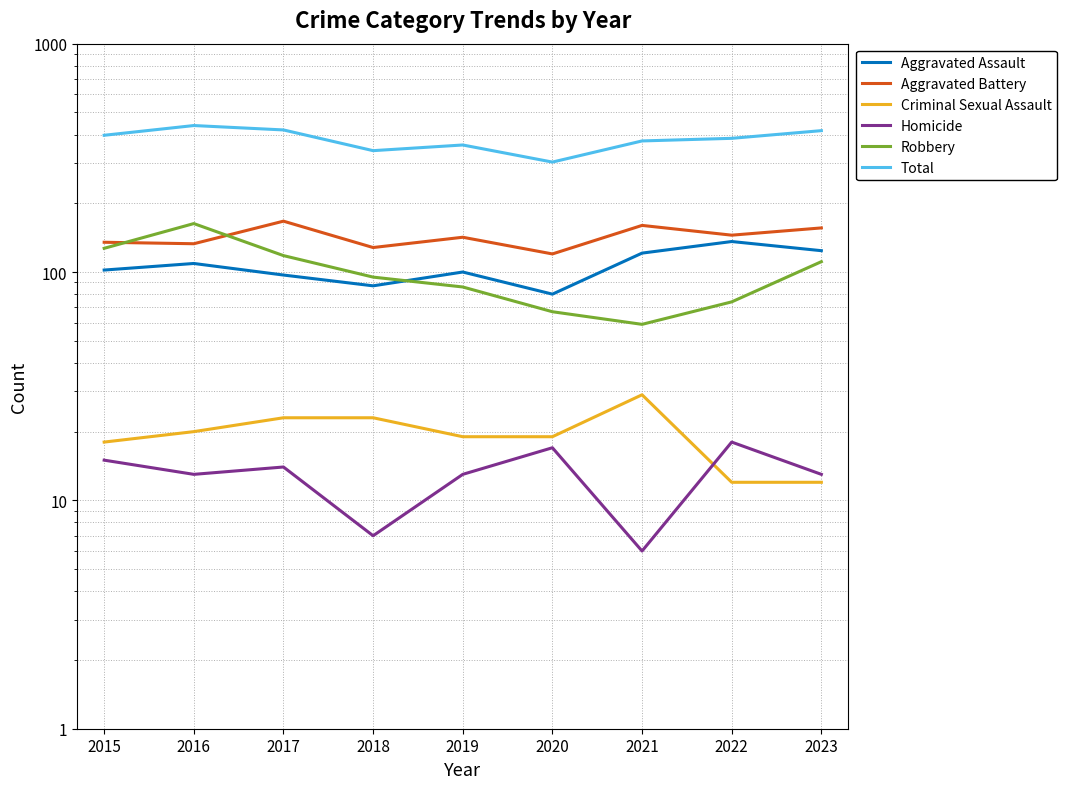

At which label does Robbery reach its minimum?

2021